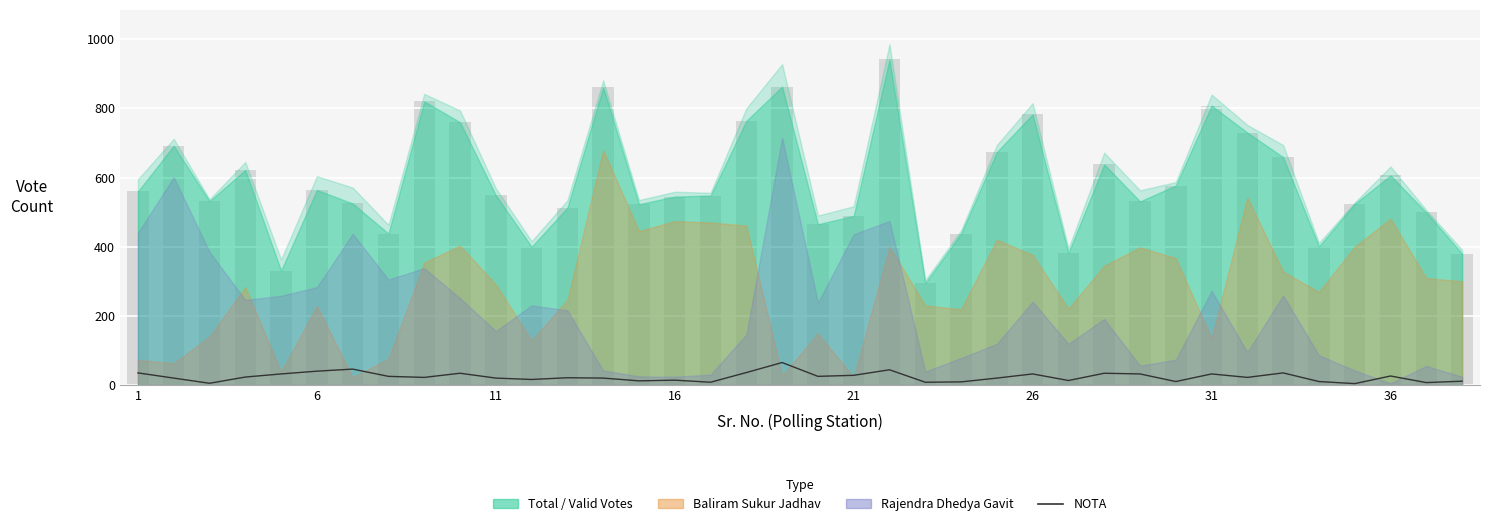

What is the difference between the maximum and minimum values?

61